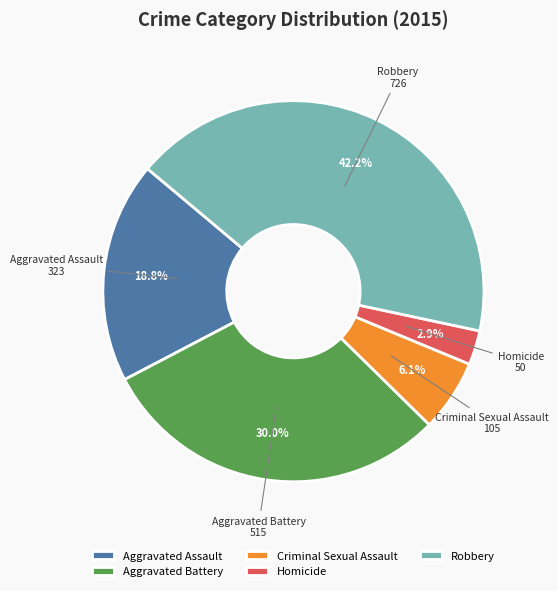

What percentage is the Aggravated Assault slice, to the nearest percent?

19%